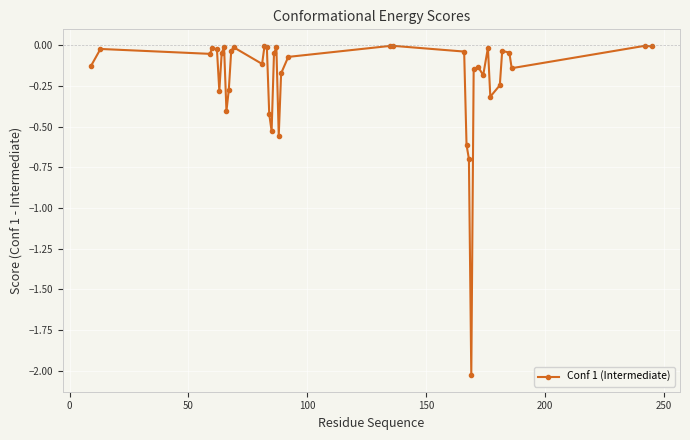

True or false: the data has more than 2 interior local peaks.

True